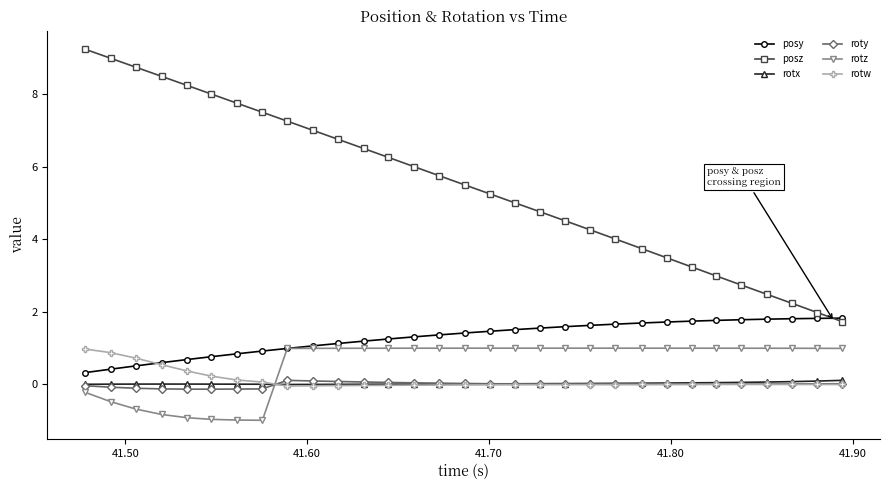

How many lines are shown in the chart?

6